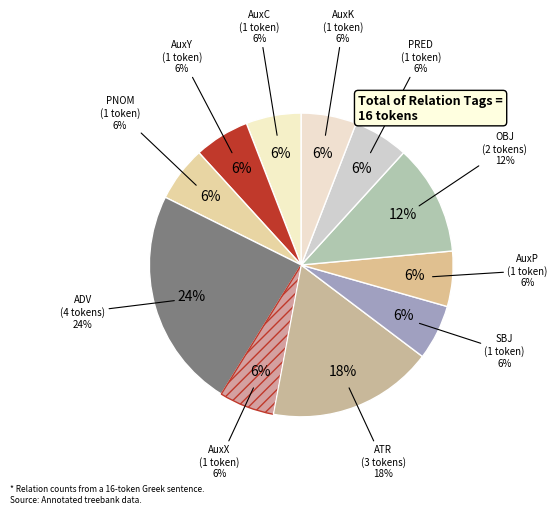

True or false: OBJ accounts for 25% of the total.

False